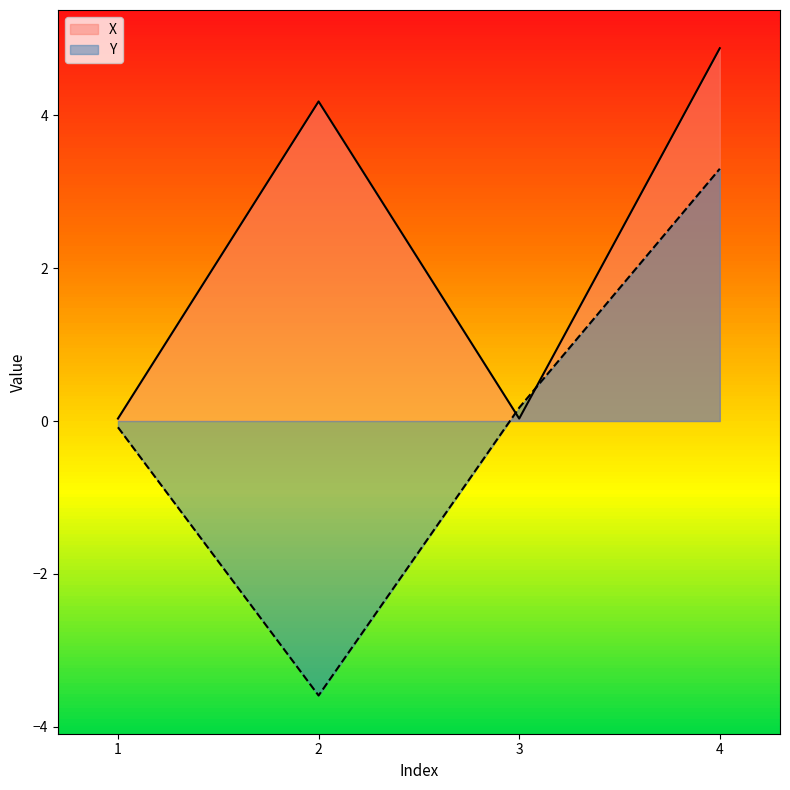

What is the spread (max minus min) of values at 2?

7.8